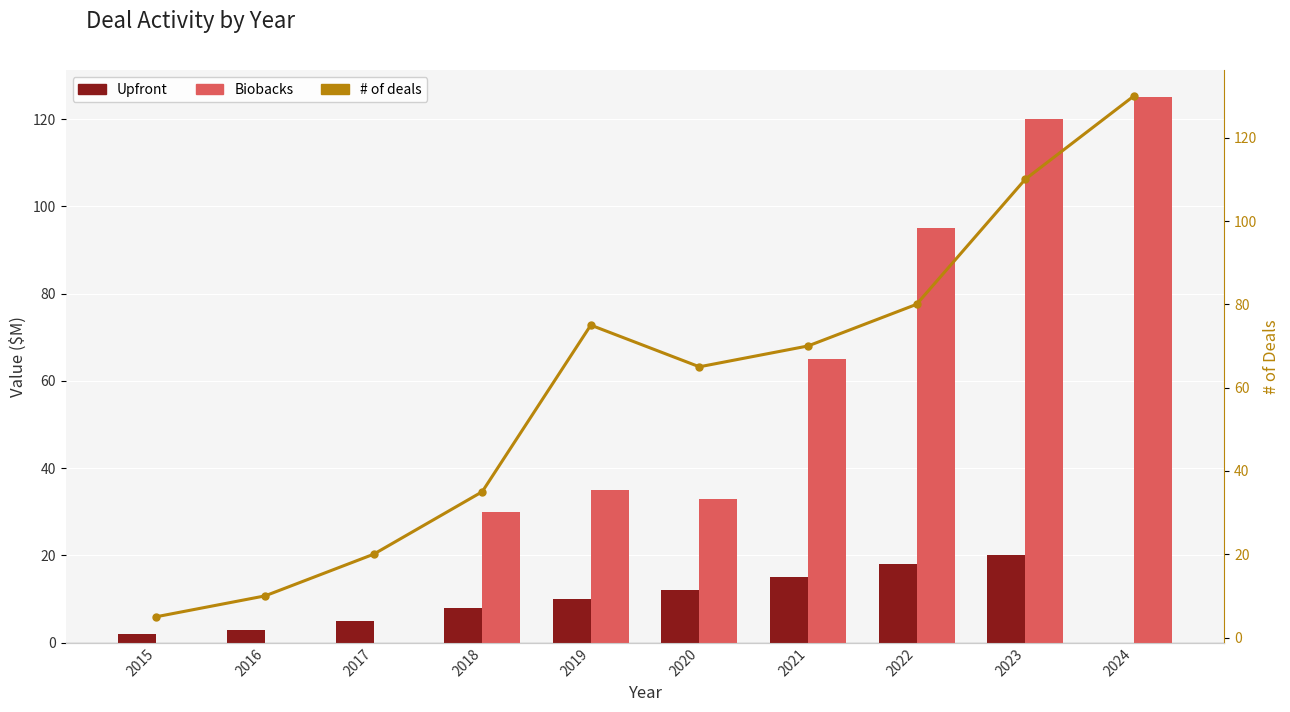

Between 2016 and 2018, which series saw the biggest shift?

Biobacks